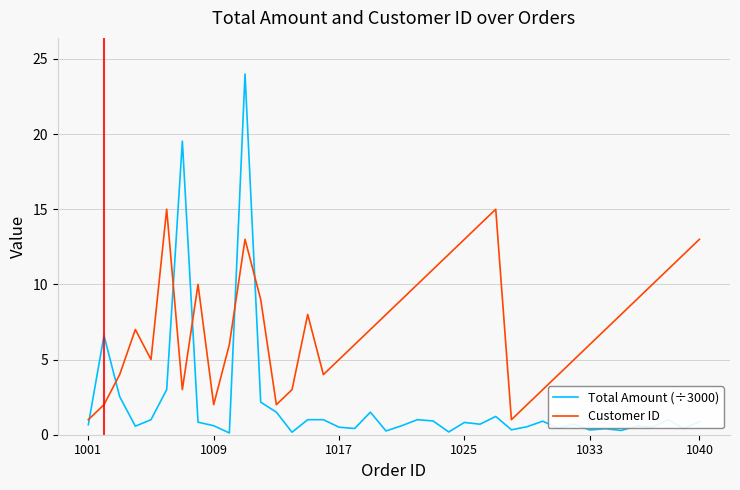

Which series has the largest range (max minus min)?

Total Amount (÷3000)